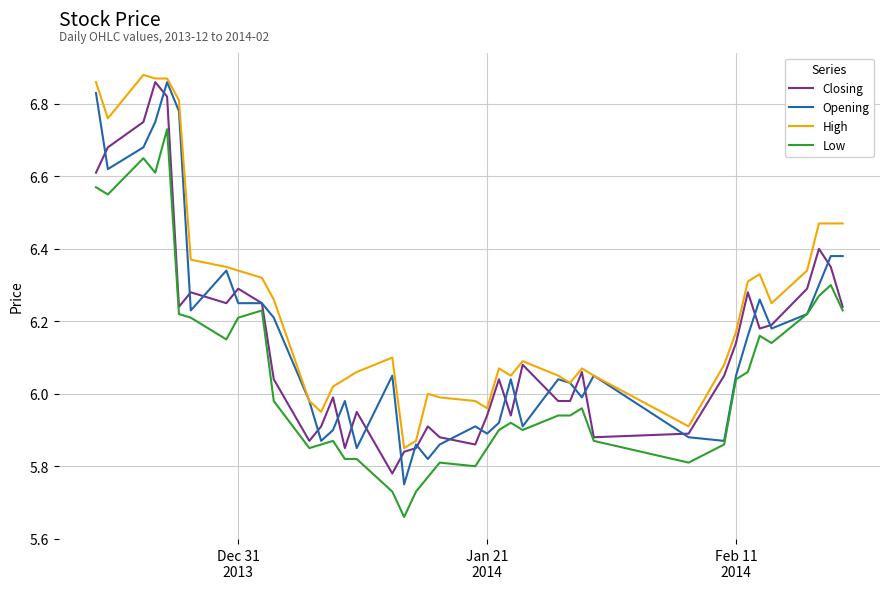

Which series has the largest total across all categories?

High